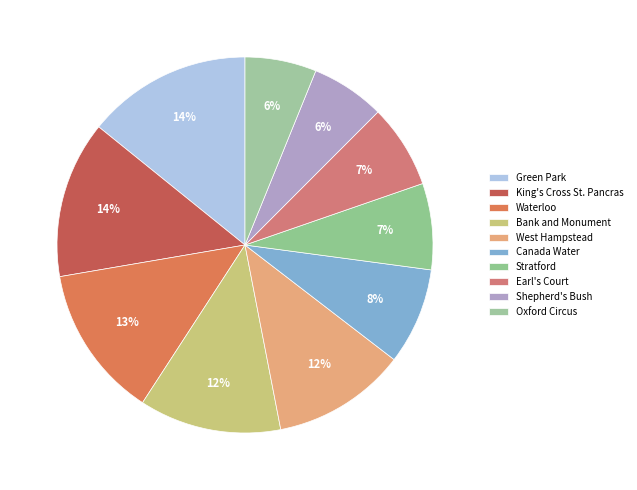

How many slices are in this pie chart?

10